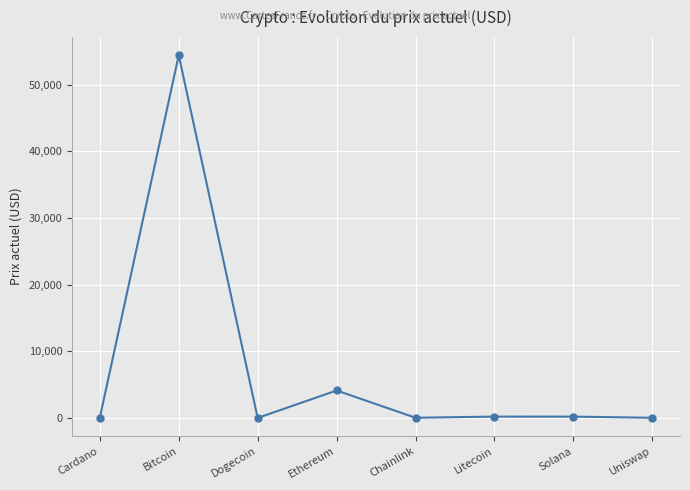

What is the change in value from Bitcoin to Ethereum?

-50327.9